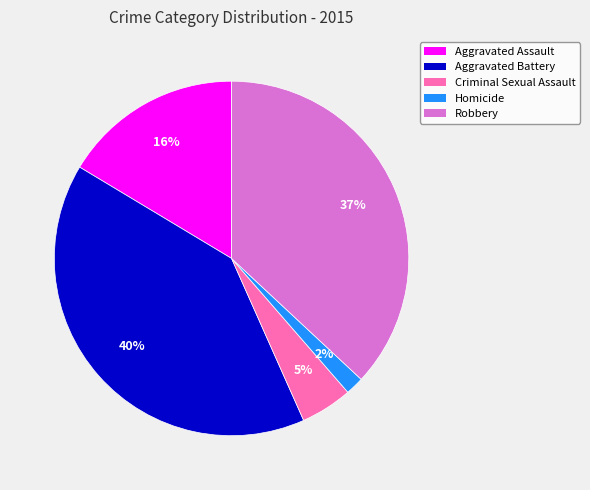

To the nearest percent, what percentage of the pie is Homicide?

2%